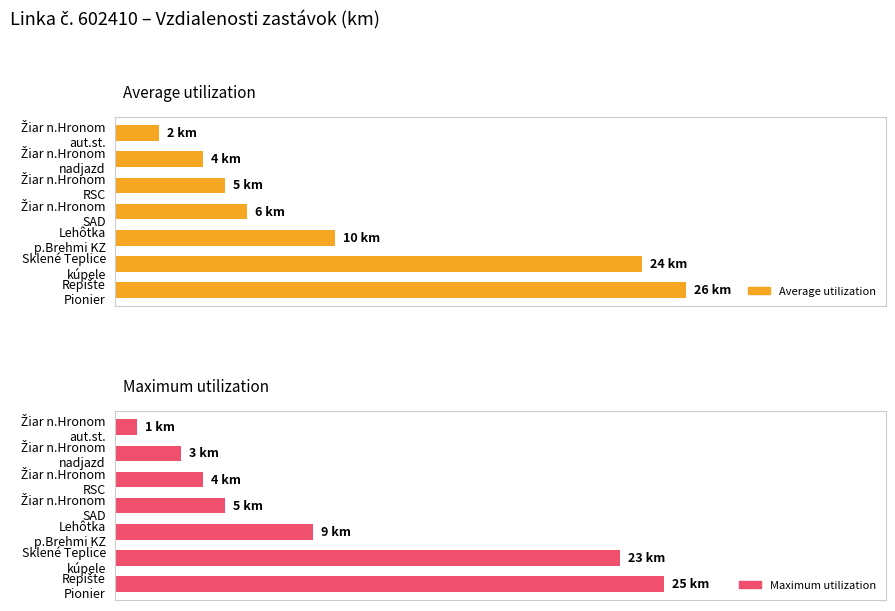

List the series in order of their overall mean, highest first.

Average utilization, Maximum utilization